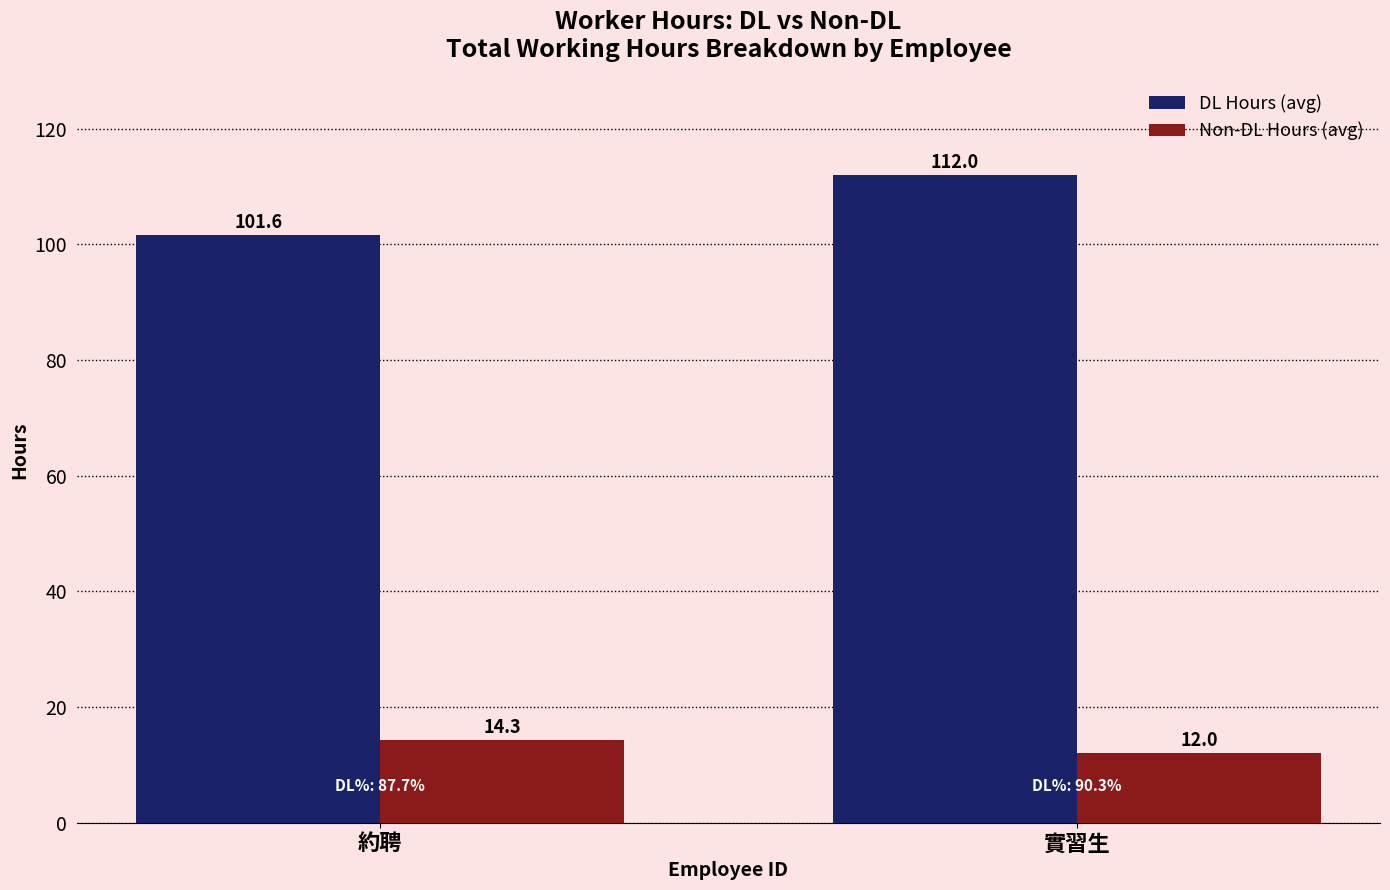

What is the value of the Non-DL Hours (avg) bar at the 1st from the left?

14.3